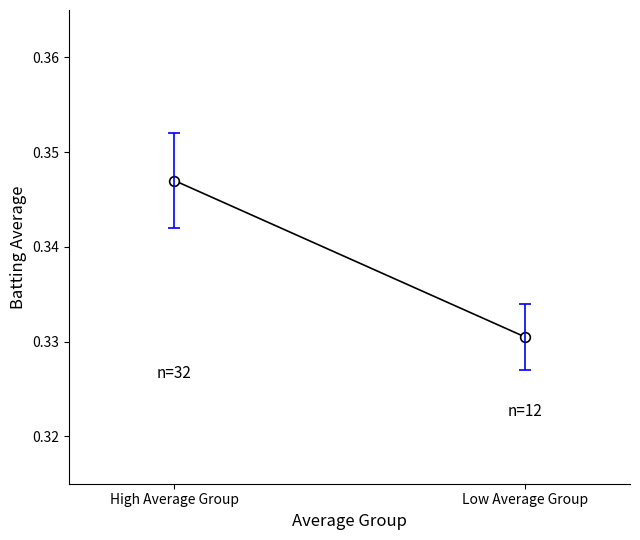

How many lines are shown in the chart?

1